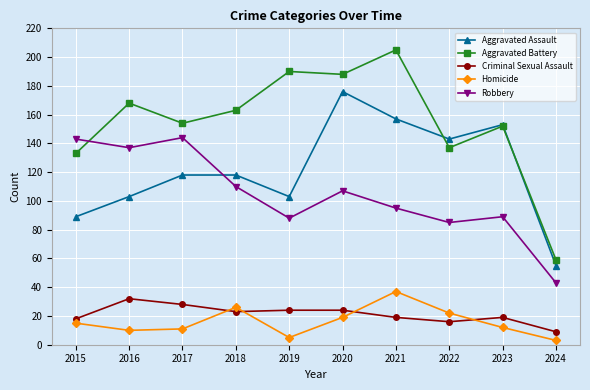

What is the lowest value of the Robbery series?

43